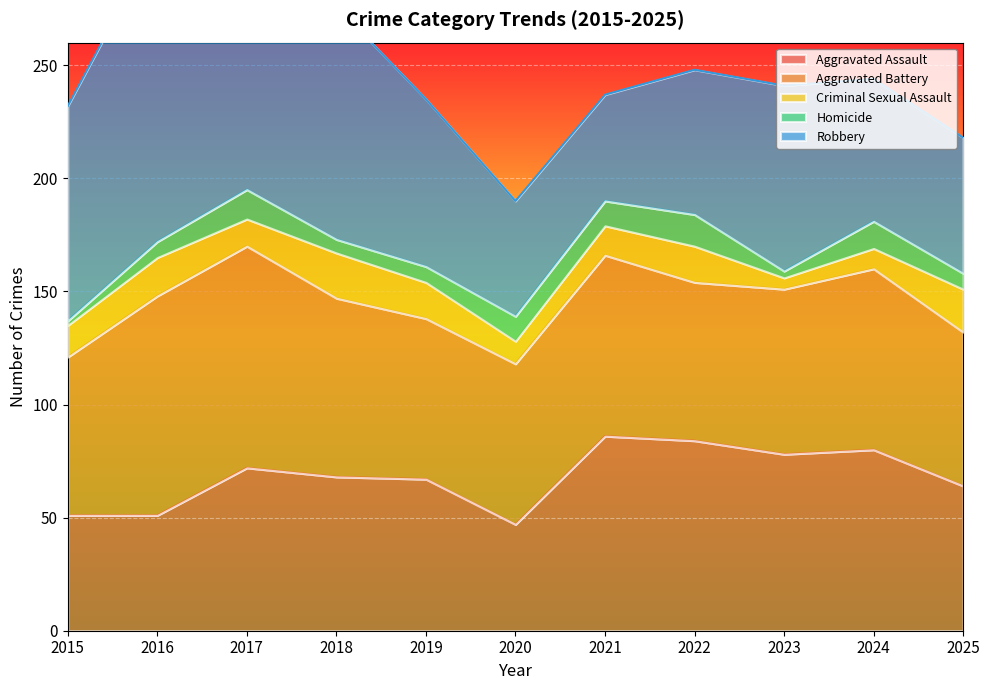

Which has a higher value, 2023 or 2019?

2023